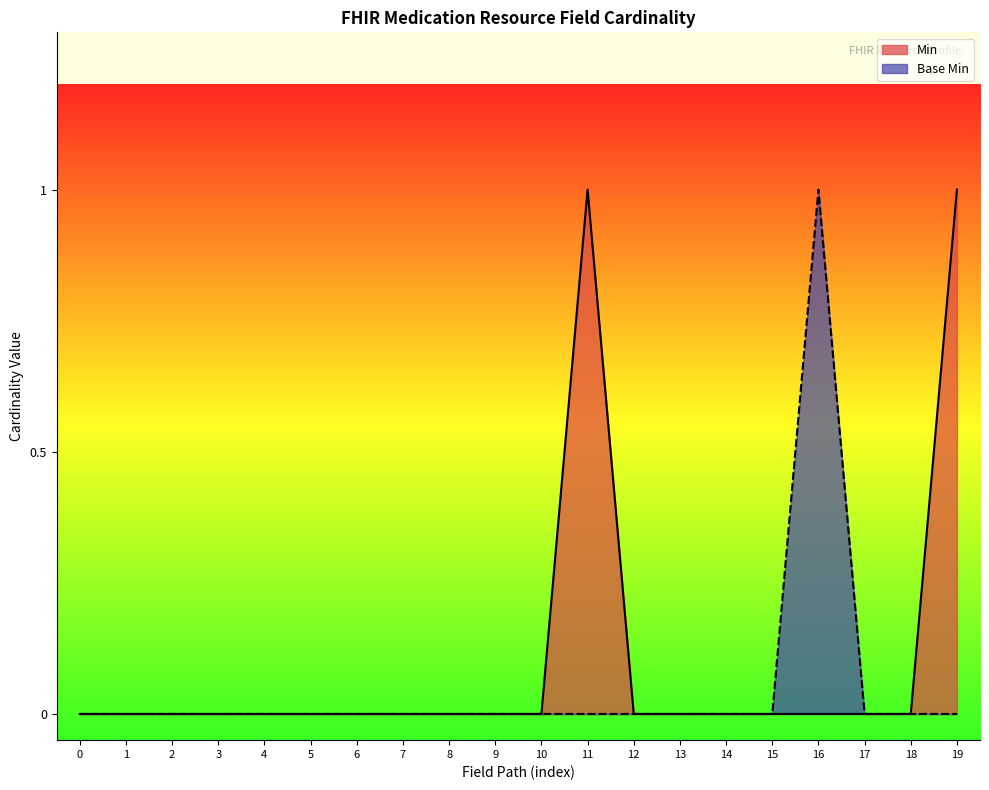

How many lines are shown in the chart?

2